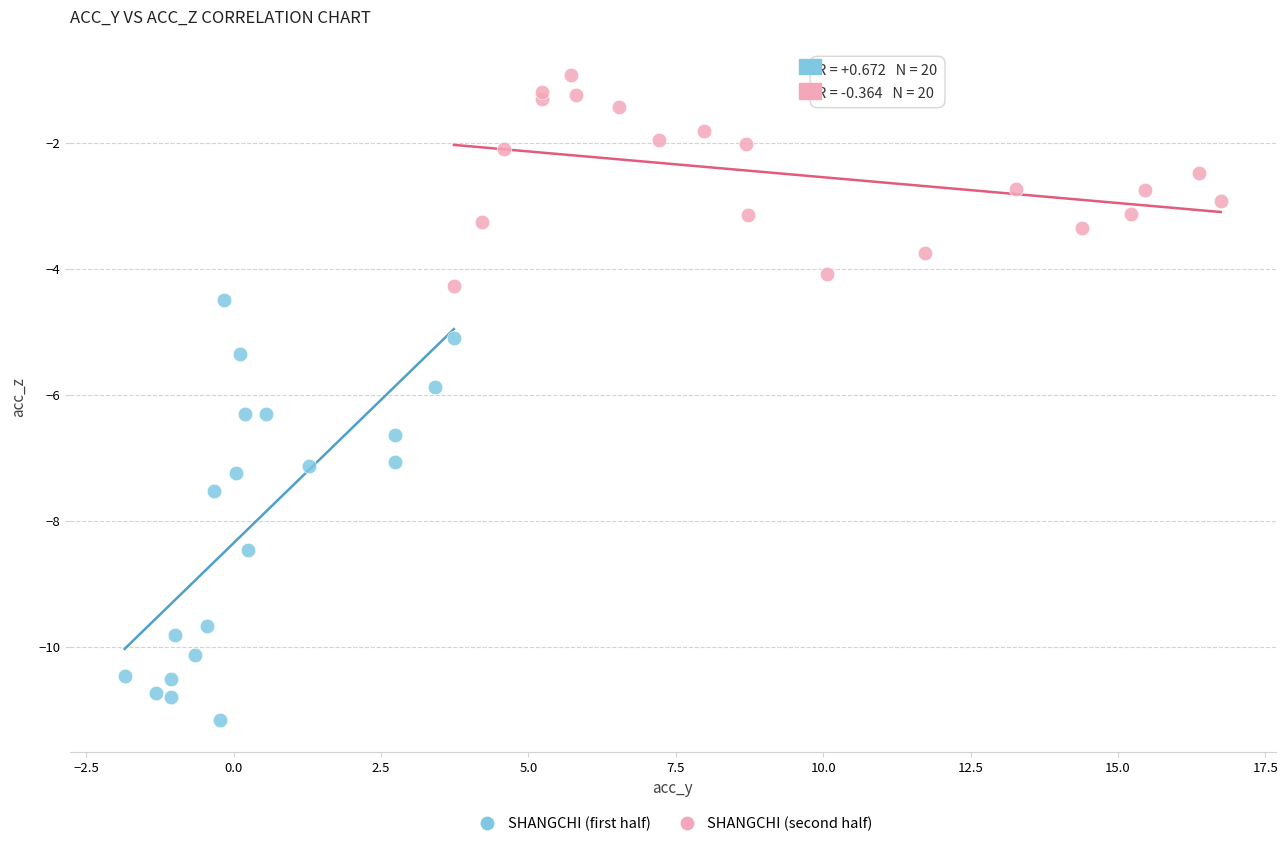

Which series contains the lowest Y value?

SHANGCHI (first half)